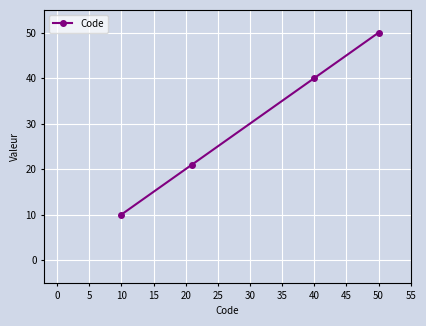

What is the difference between the second highest and second lowest values?

19